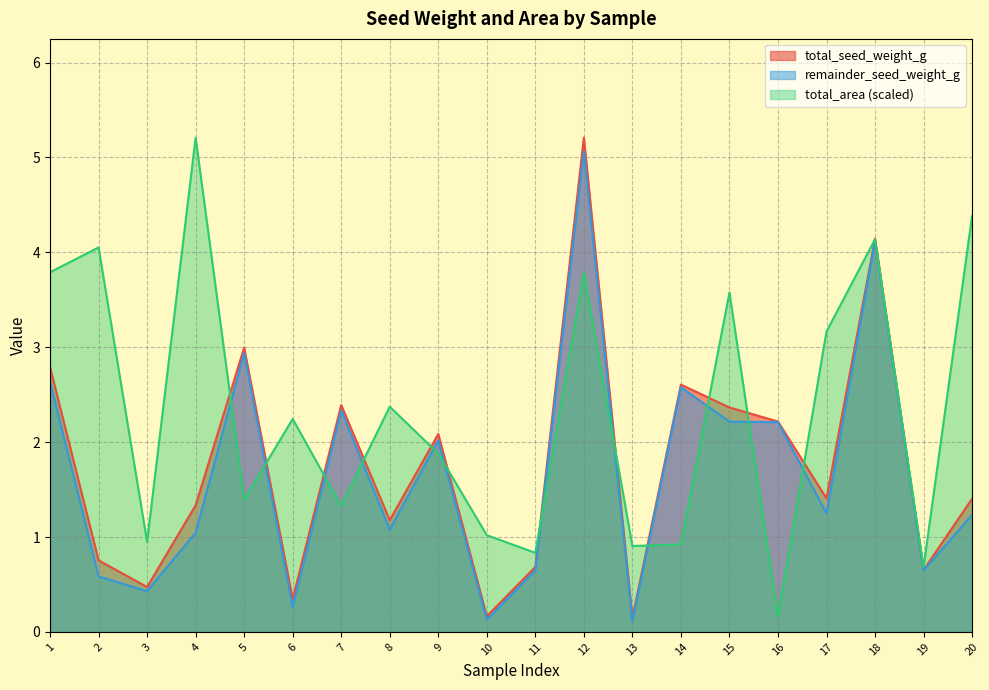

What is the difference between the maximum and second lowest values in the total_seed_weight_g series?

5.0